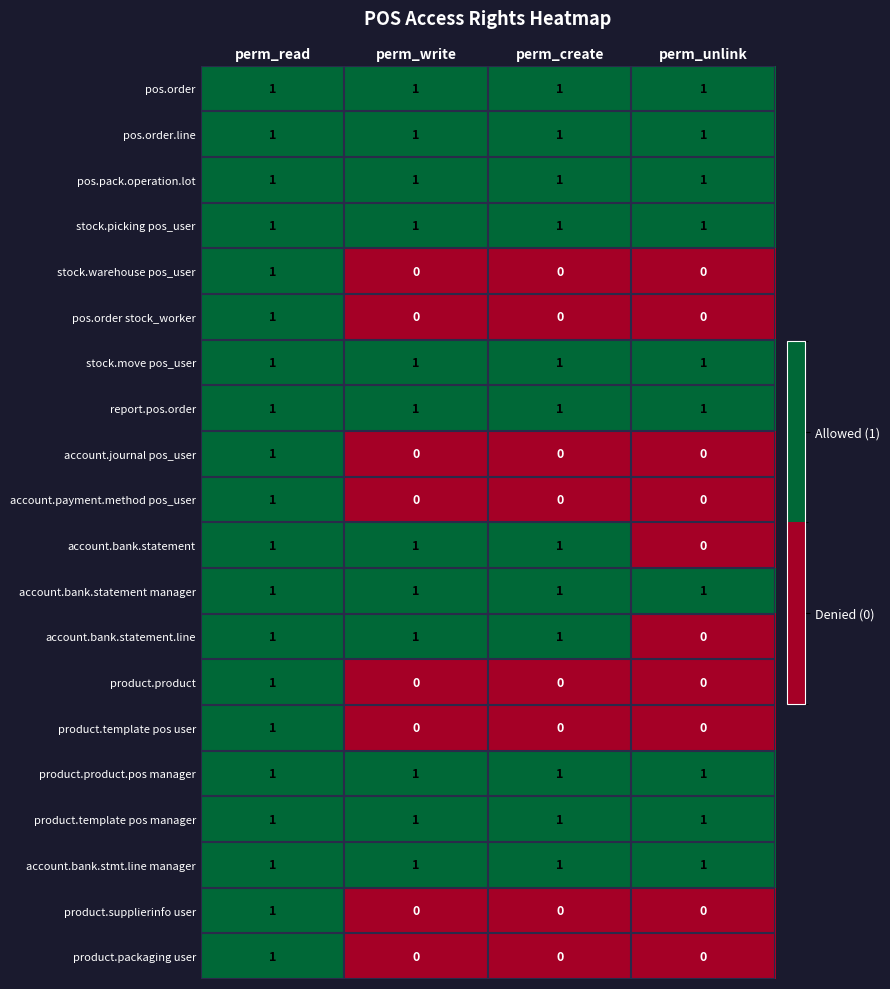

How many stock.warehouse pos_user values are between 0 and 1?

4